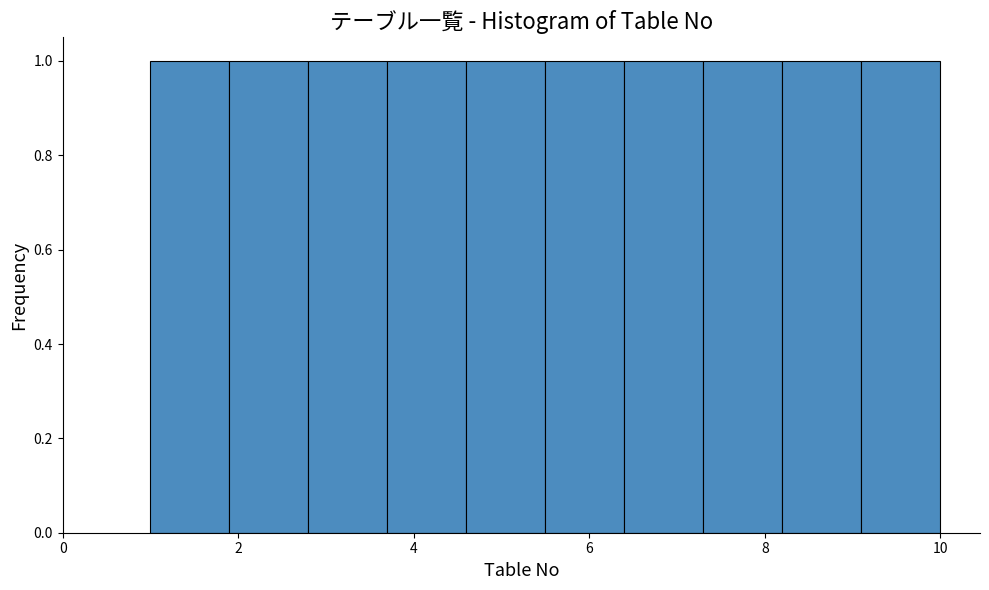

What is the height of the bar covering 6.4 to 7.3 on the x-axis? Neither the bar edges nor the heights are printed on the chart, so give them approximately, as read against the axes.

1